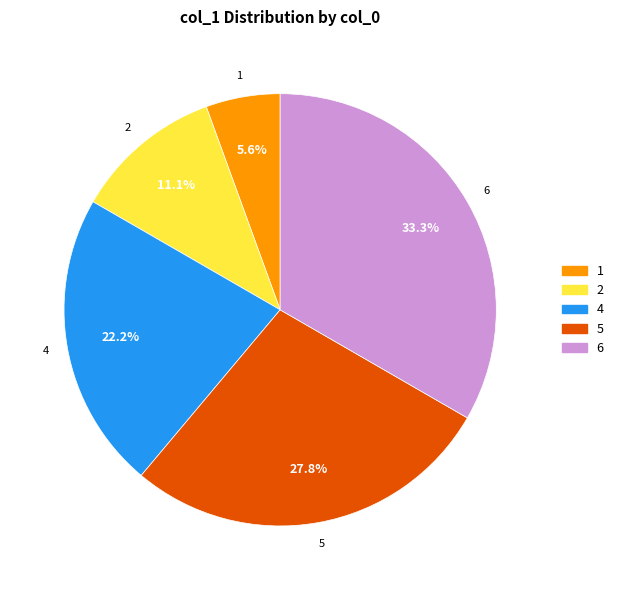

Does any single category account for the majority?

No